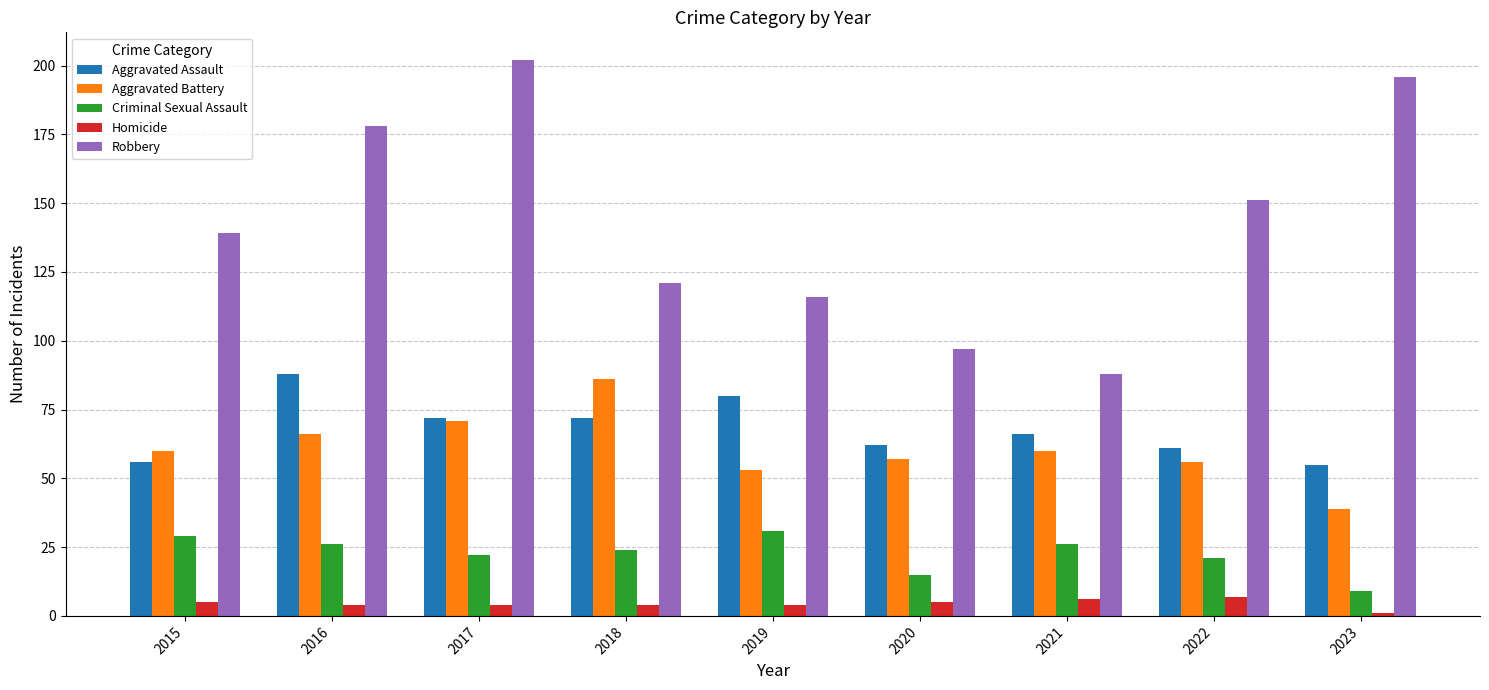

What is the approximate value of Criminal Sexual Assault at 2016, to the nearest 5?

25